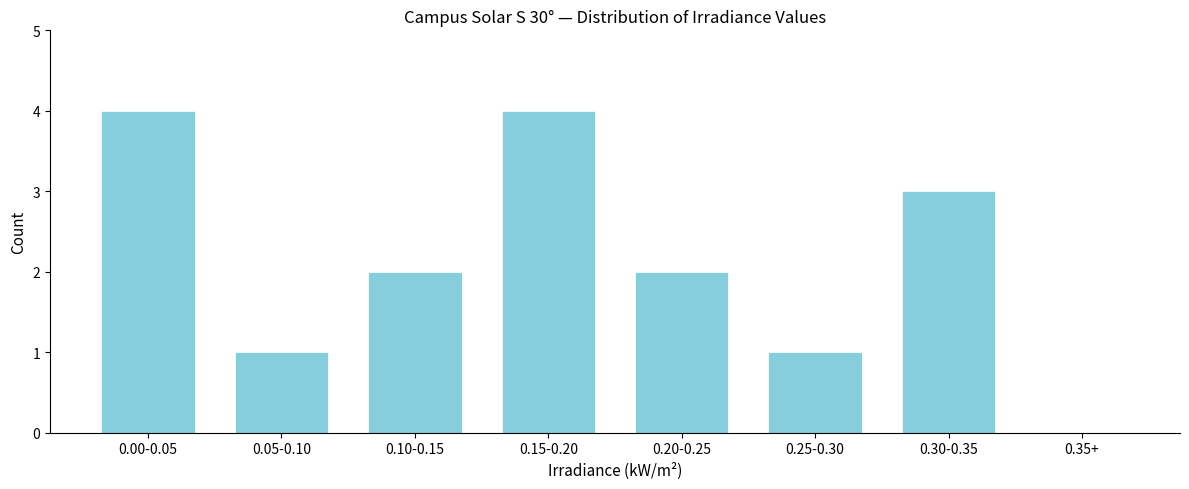

Reading left to right, transcribe all the data shown in this chart.

0.00-0.05=4	0.05-0.10=1	0.10-0.15=2	0.15-0.20=4	0.20-0.25=2	0.25-0.30=1	0.30-0.35=3	0.35+=0